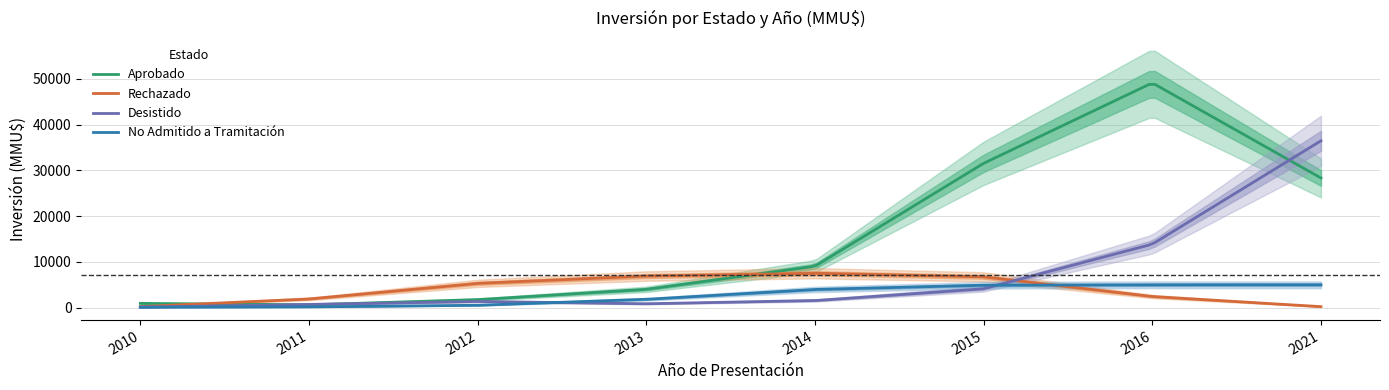

At which category is the sum across all series the highest?

2016